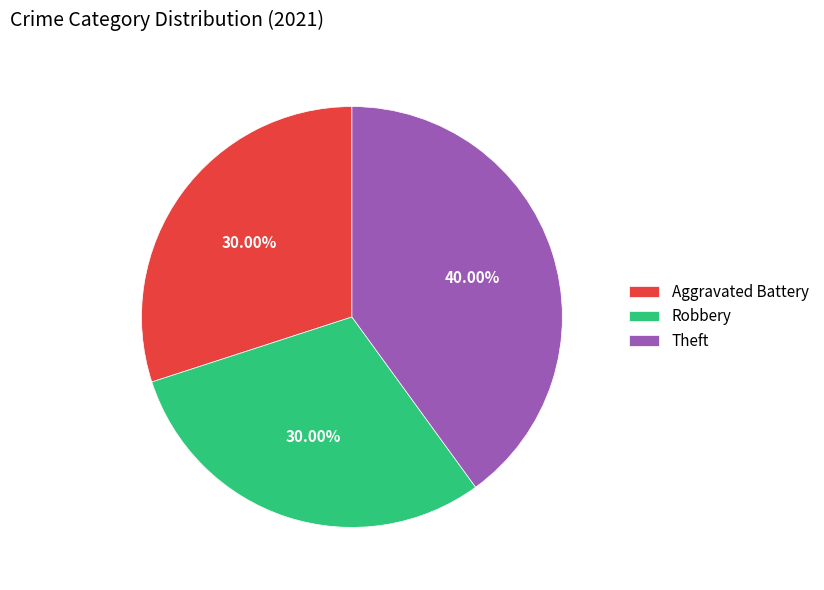

What is the ratio of the value at Theft to the value at Robbery?

1.3